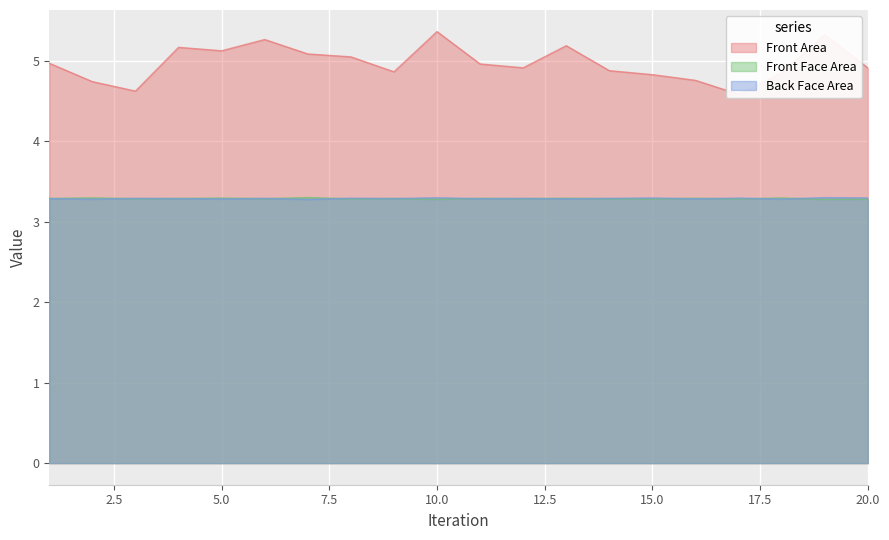

True or false: Front Face Area and Front Area cross at least once.

False